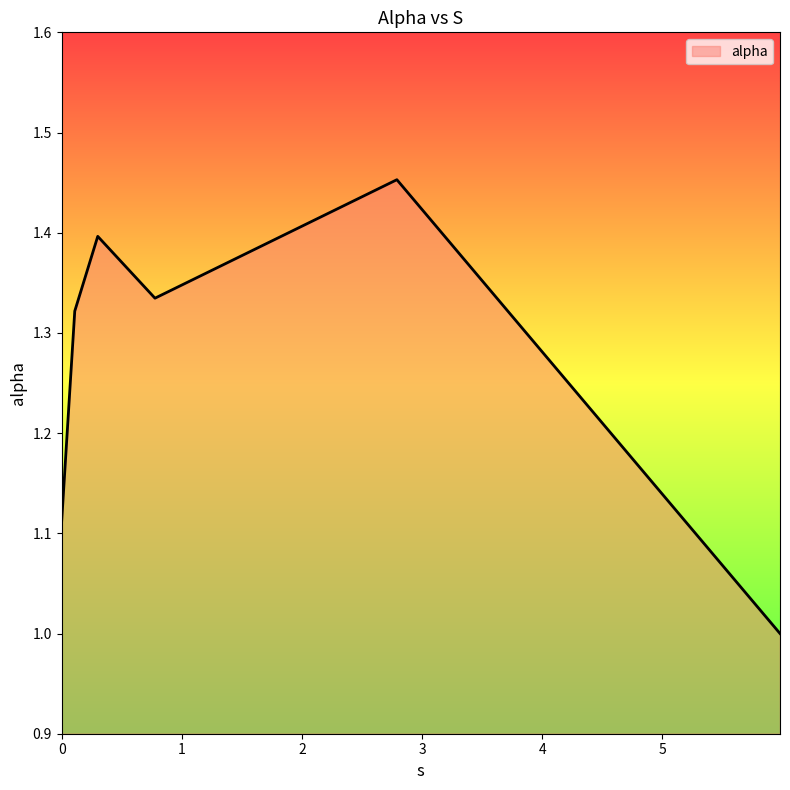

What is the difference between the maximum and minimum values?

0.5